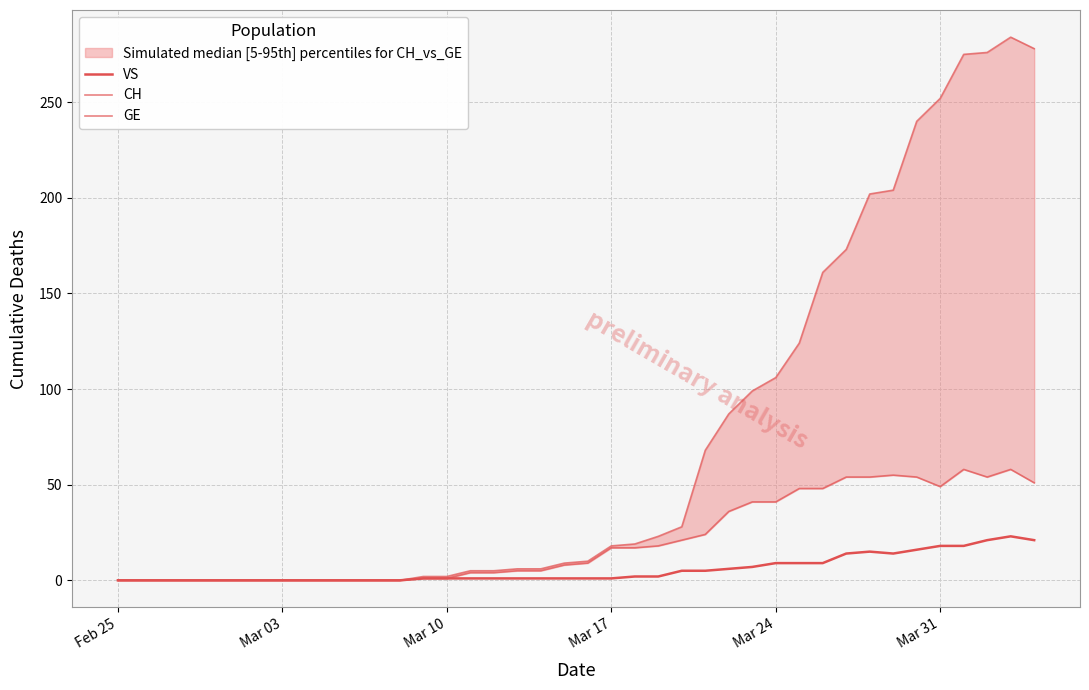

How many lines are shown in the chart?

3